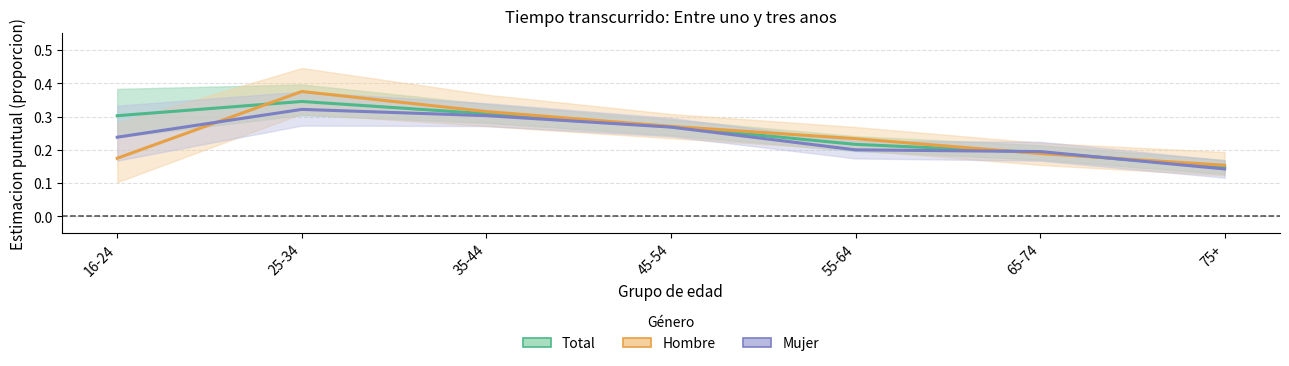

How many data points does each series have?

7